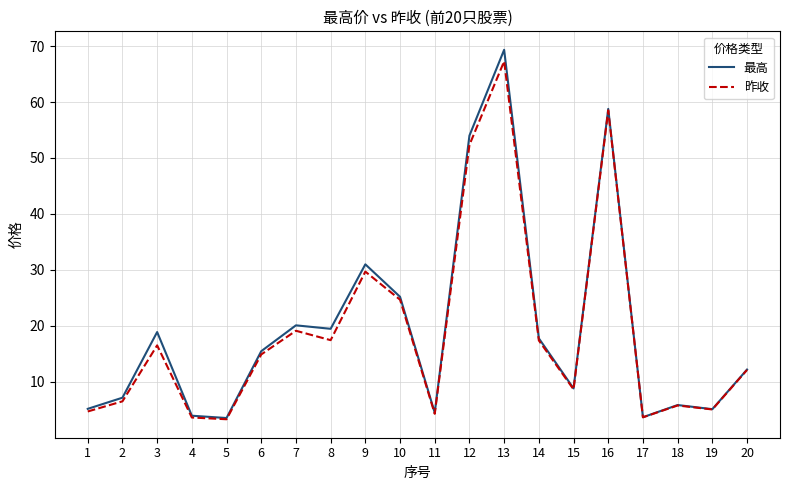

Which series has the widest spread of values?

最高